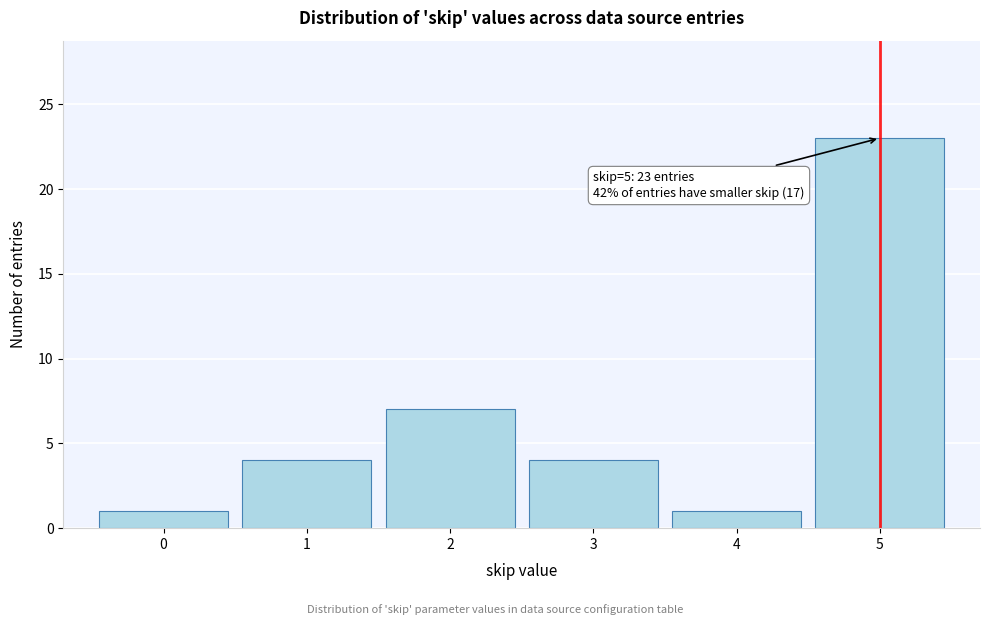

Reading left to right, transcribe all the data shown in this chart.

0=1	1=4	2=7	3=4	4=1	5=23